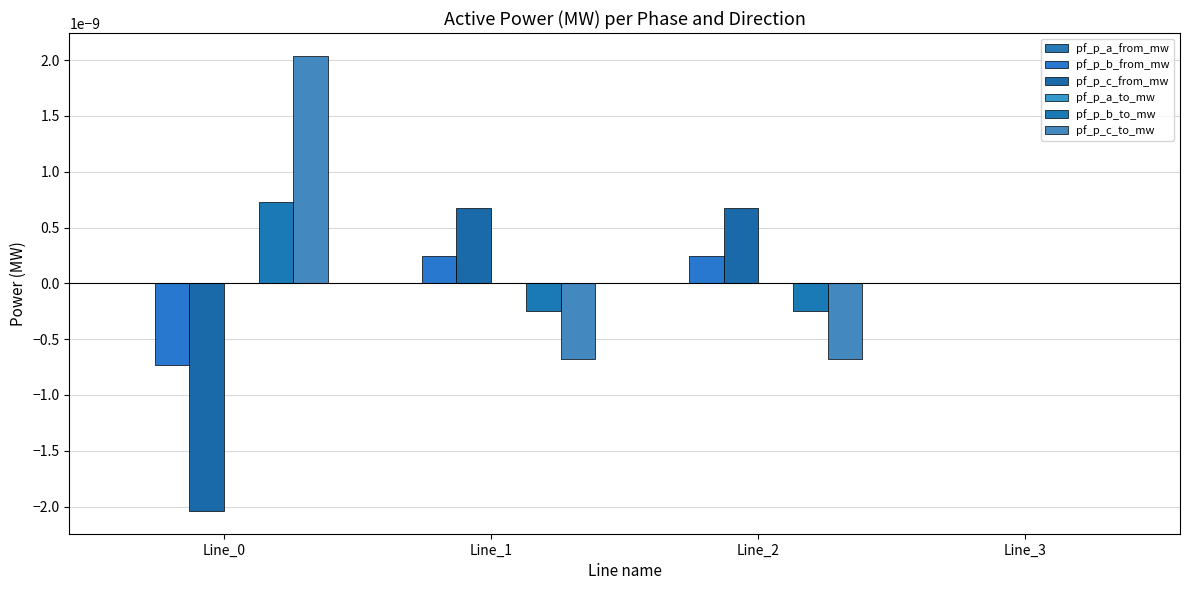

How many pf_p_a_to_mw values are between 0 and 1?

2